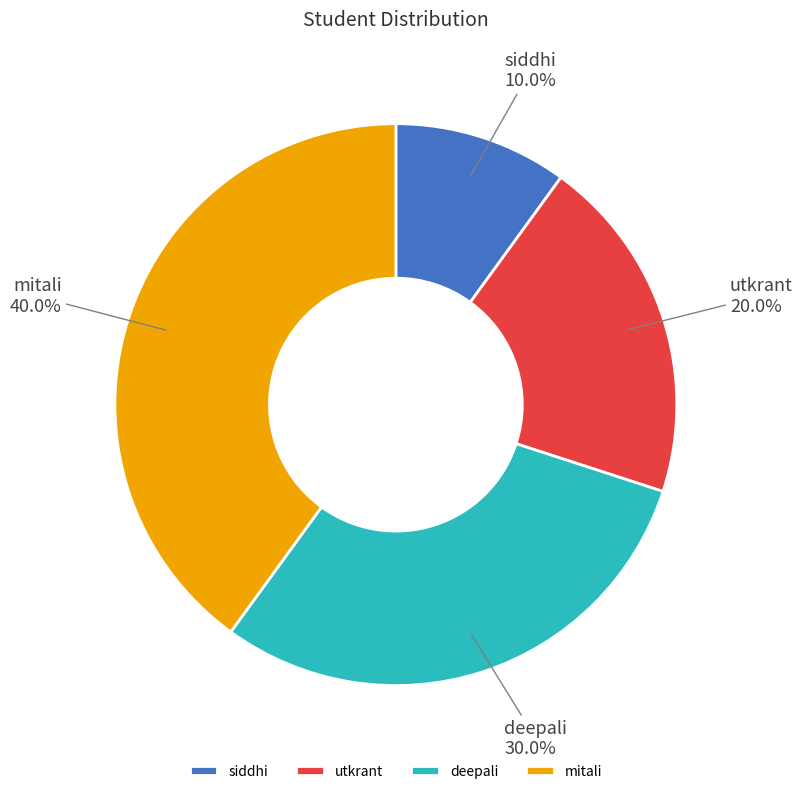

What is the total percentage of utkrant and deepali?

50.0%